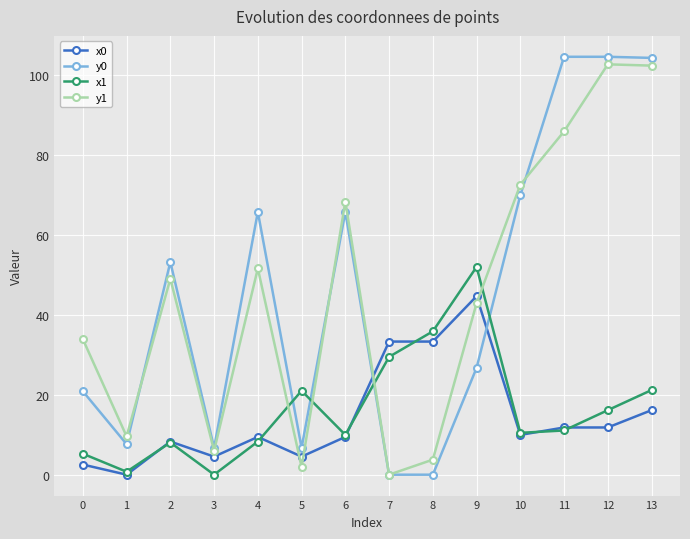

What is the maximum value for y0?

104.7